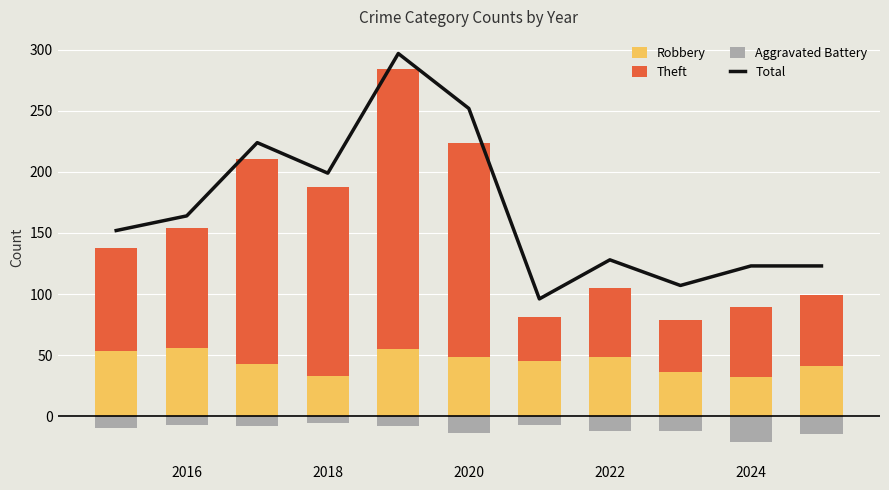

Does the chart contain stacked bars?

No